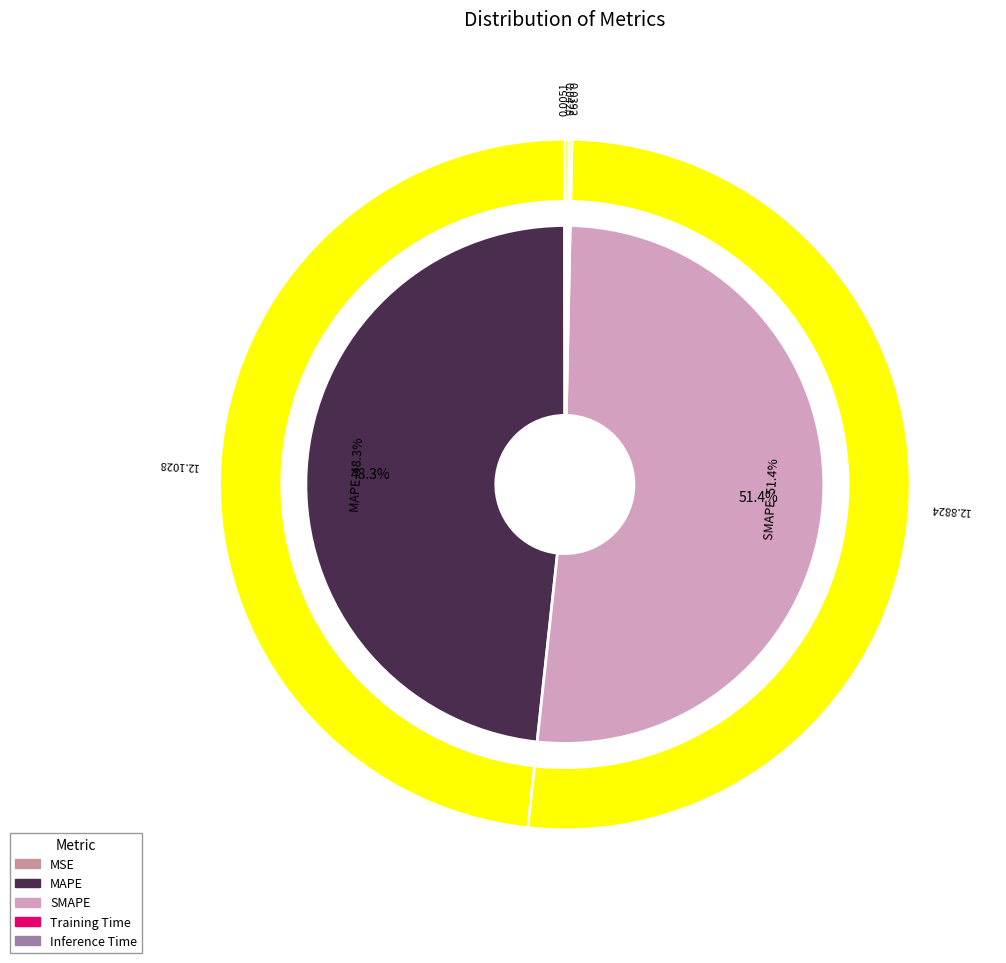

What is the change in value from SMAPE to Training Time?

-12.8